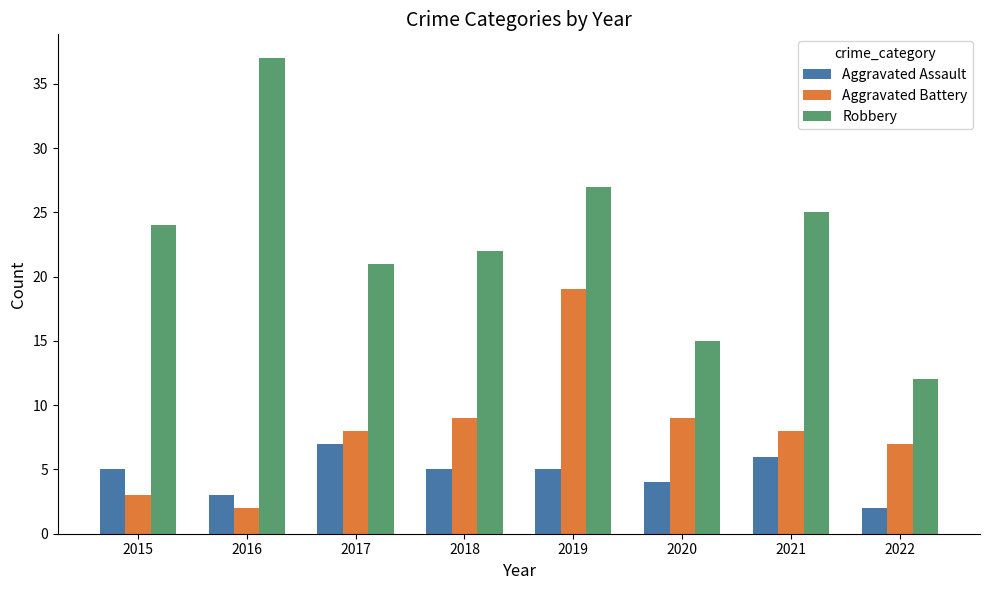

What are all the series names shown in the legend?

Aggravated Assault, Aggravated Battery, Robbery